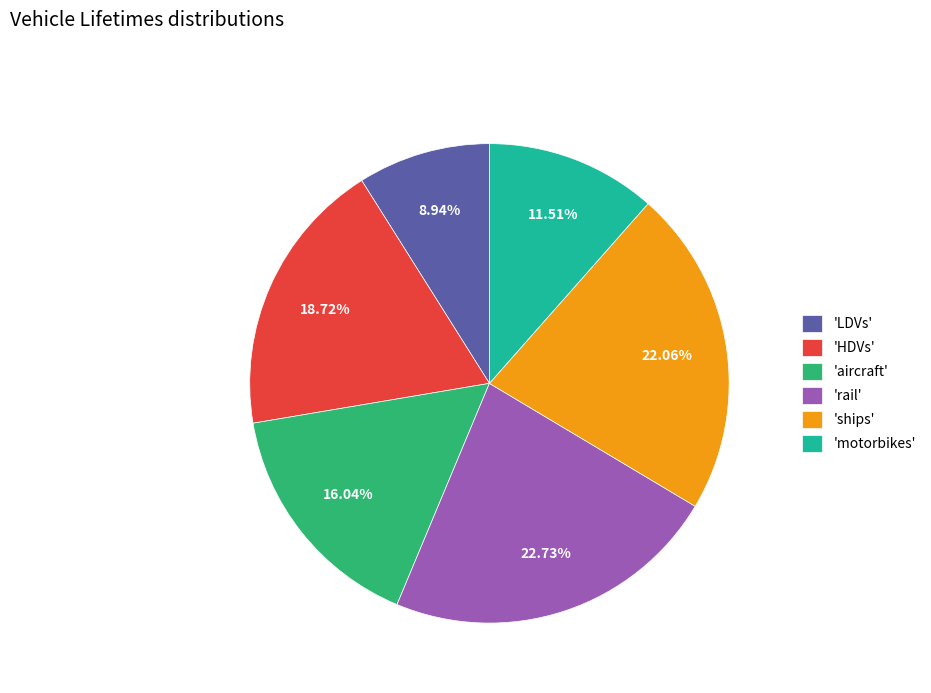

Rank the categories by value from lowest to highest.

'LDVs', 'motorbikes', 'aircraft', 'HDVs', 'ships', 'rail'